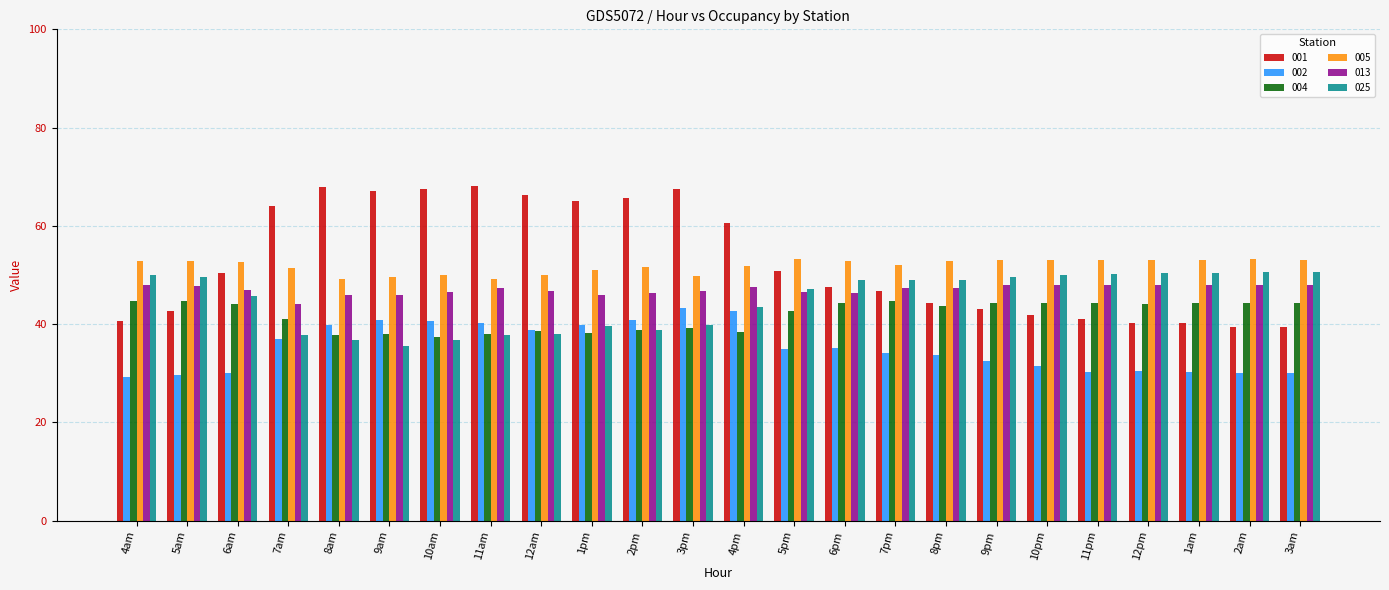

How many data points in 001 are above 50?

12